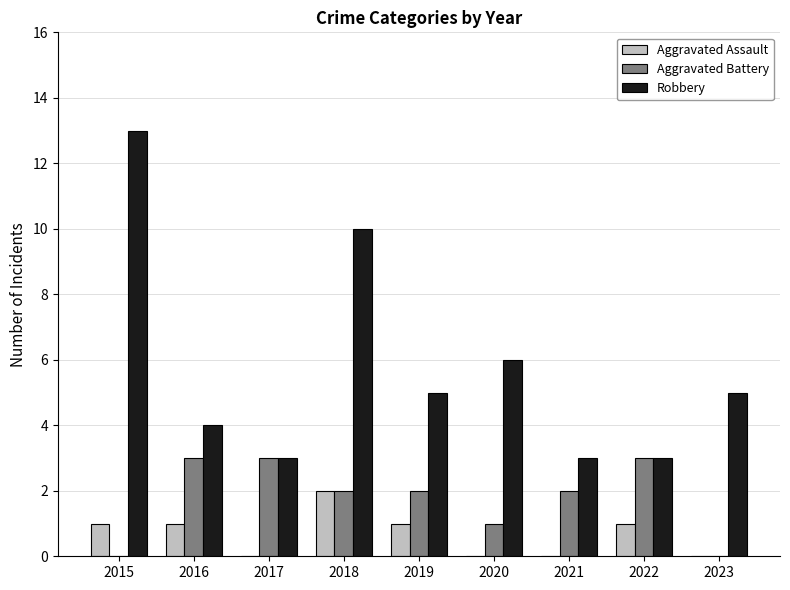

Which series has the largest total across all categories?

Robbery